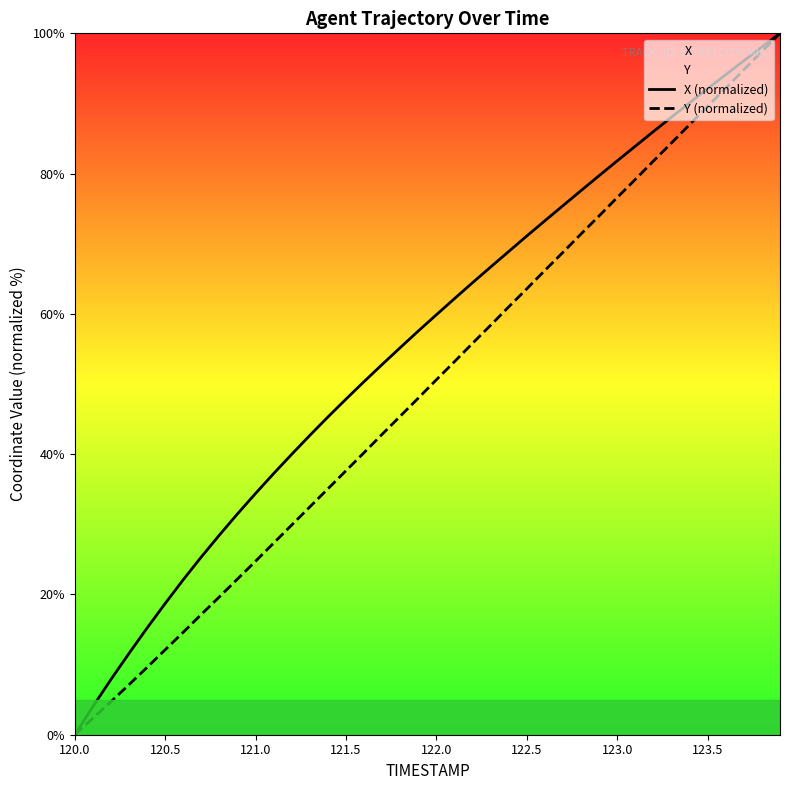

Where does the X (normalized) series first go above 59?

122.0